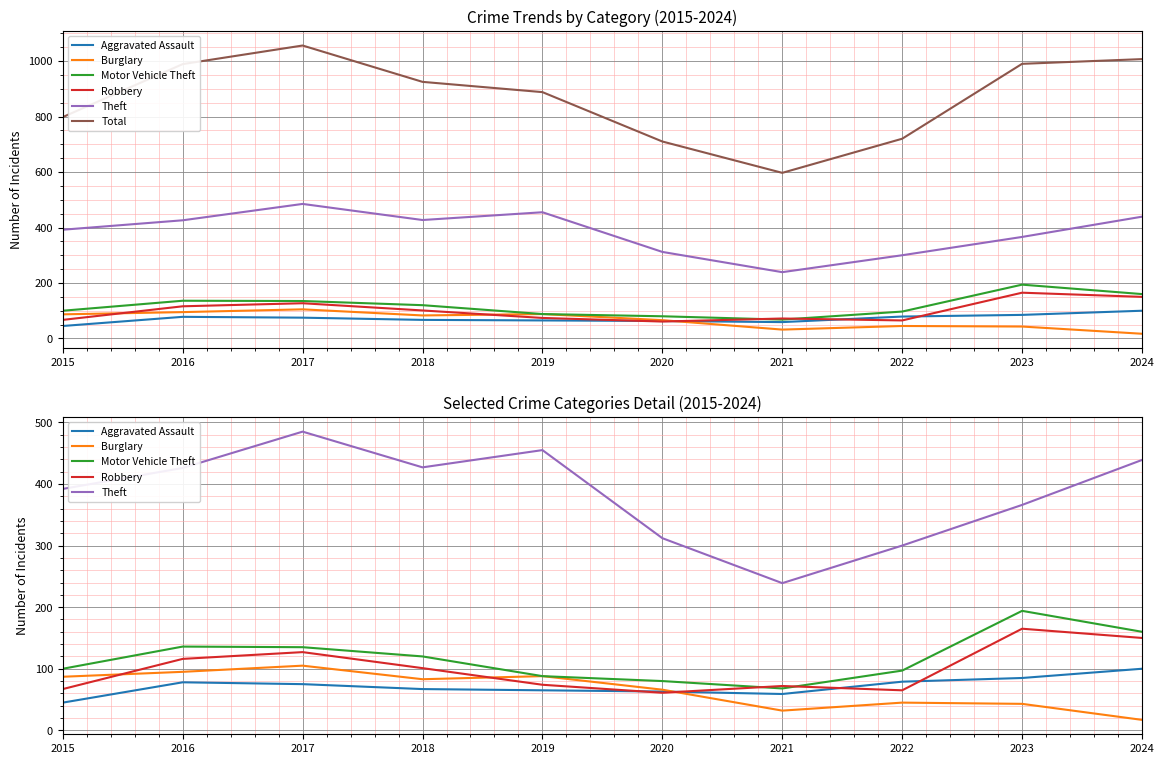

How many data points in Robbery are less than 101?

5